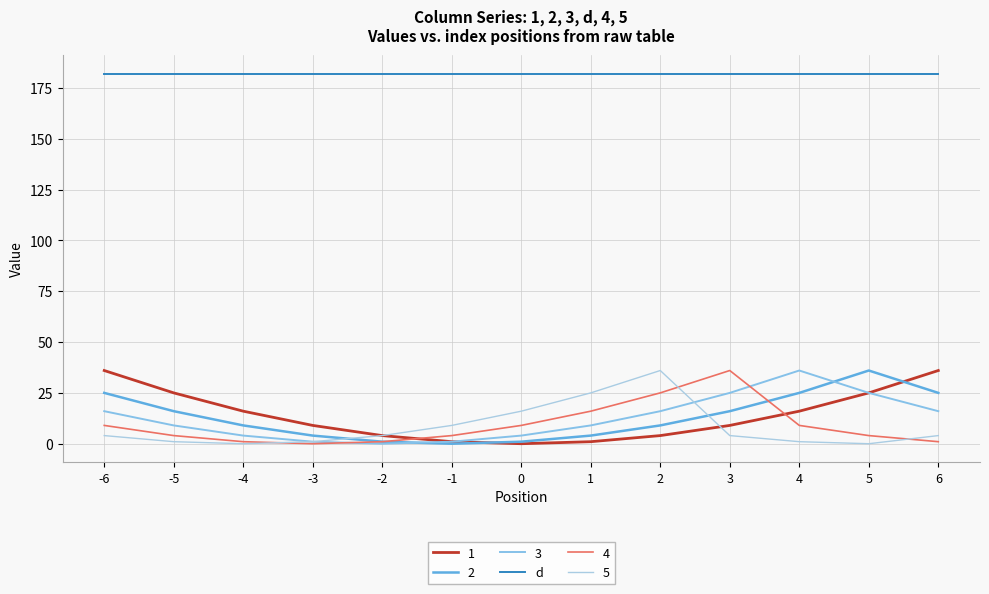

Rank the categories by 4 value from highest to lowest.

3, 2, 1, -6, 0, 4, -5, -1, 5, -4, -2, 6, -3